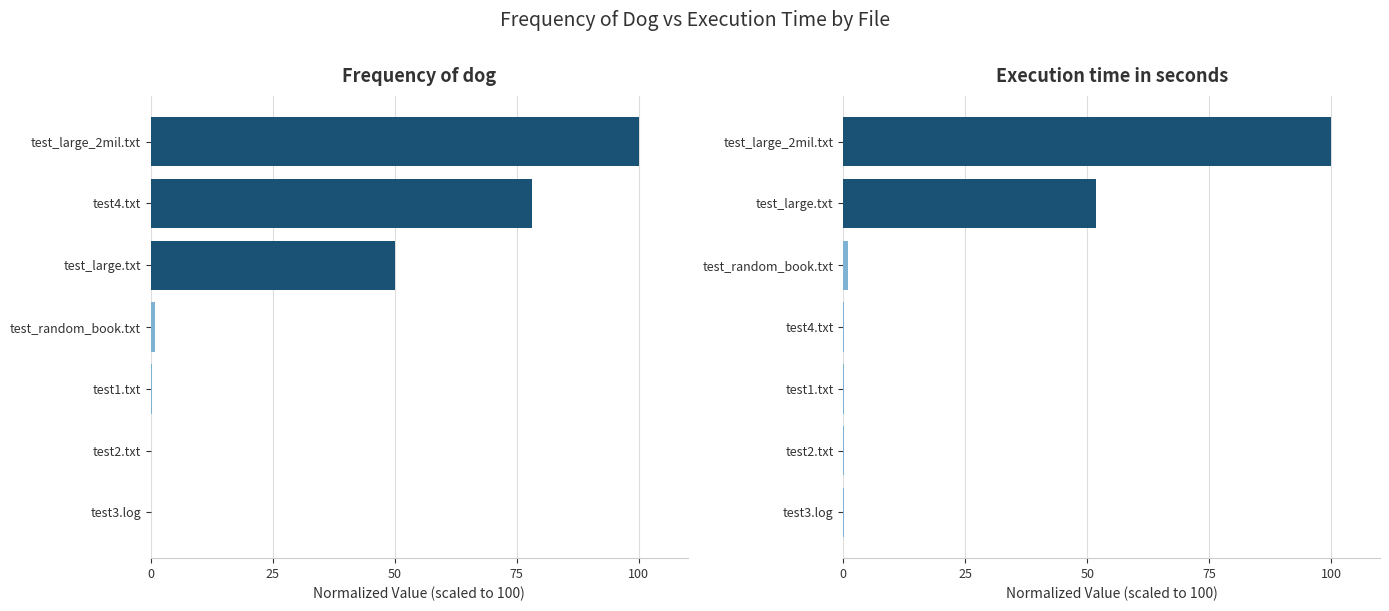

Does the chart contain any negative values?

No